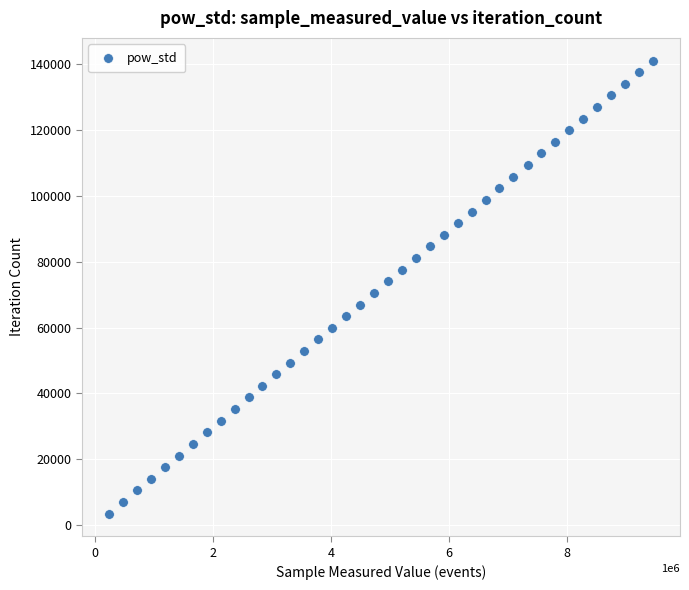

What is the range of X values (max minus min)?

9213438